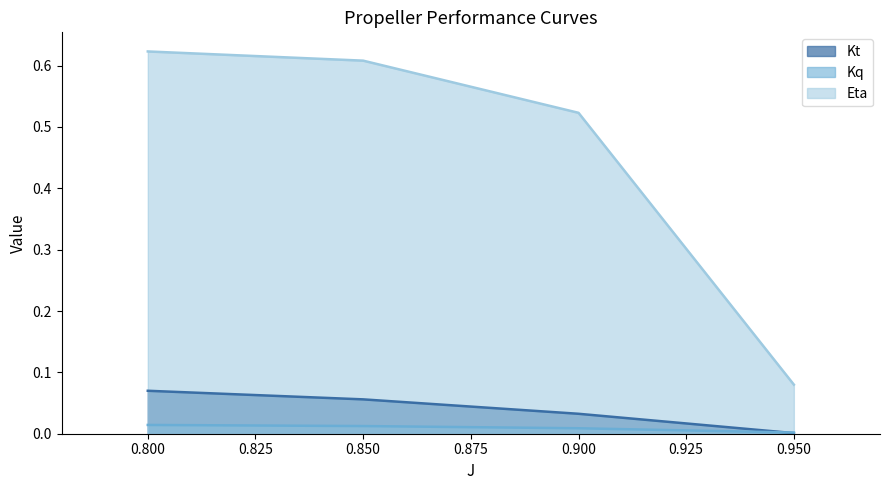

How many lines are shown in the chart?

3